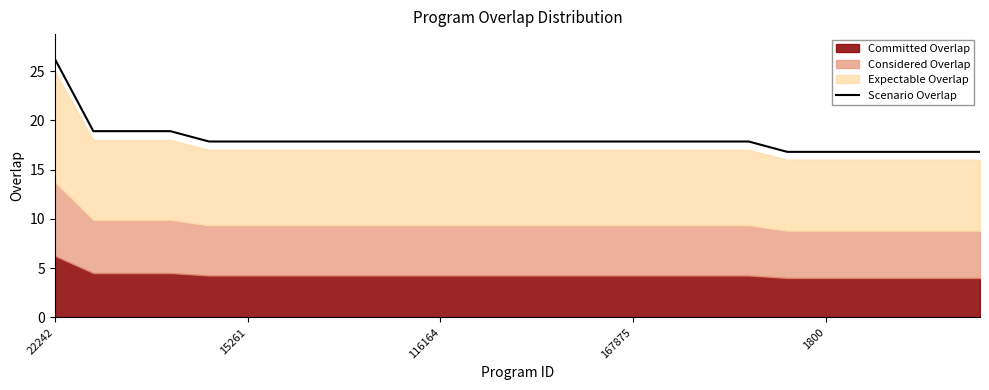

True or false: there are more than 0 points higher than both neighbors.

False